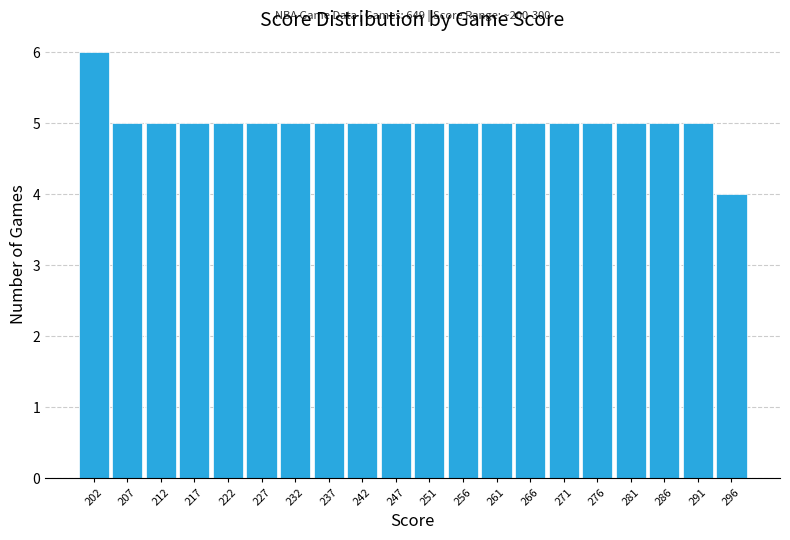

Over which range of the x-axis is the bar tallest?

200.00 to 204.95